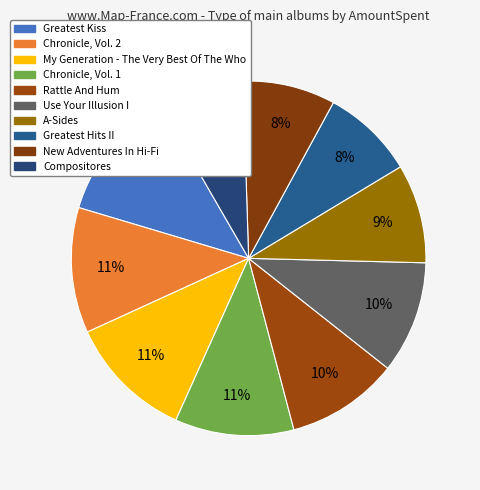

Is Compositores the majority of the pie?

No